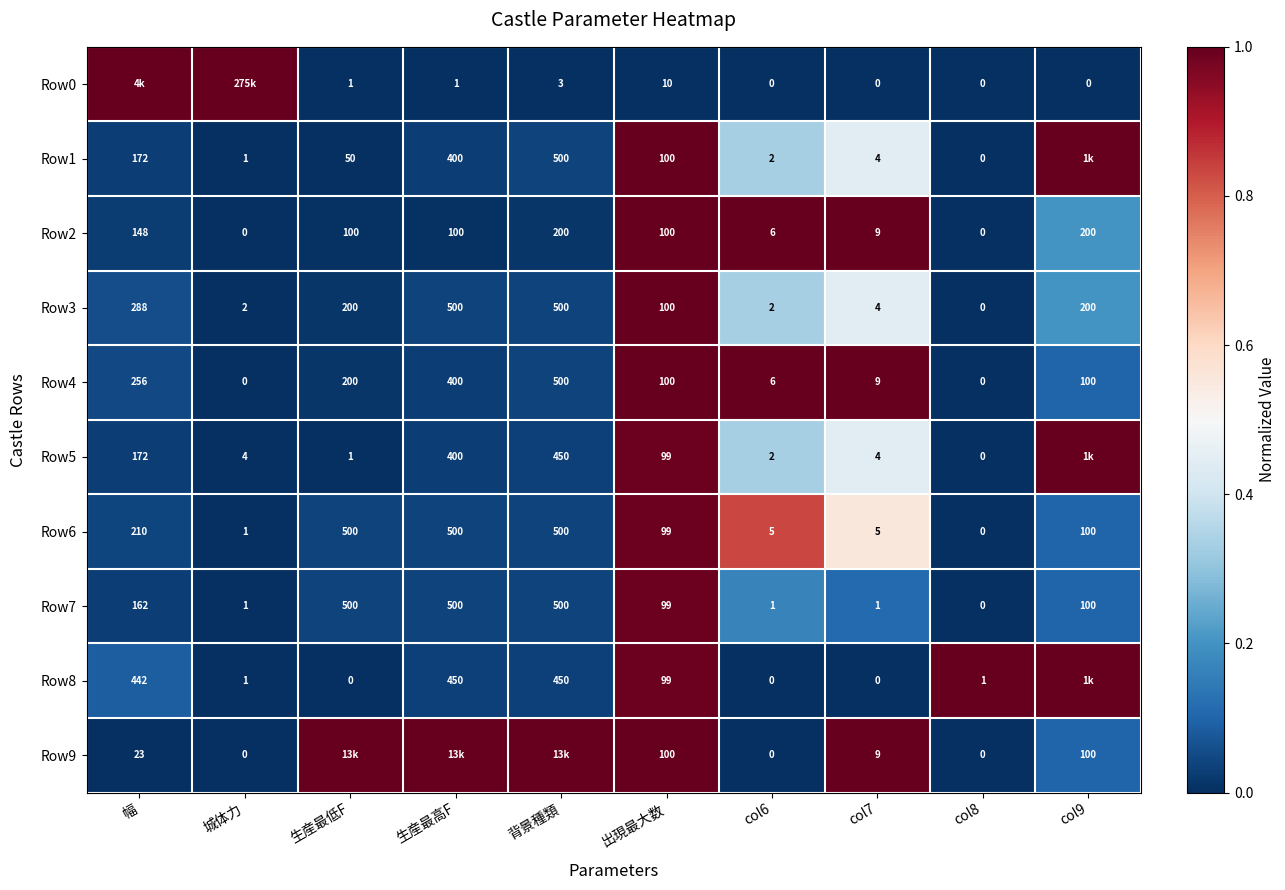

Which category has the highest value in the Row4 series?

背景種類